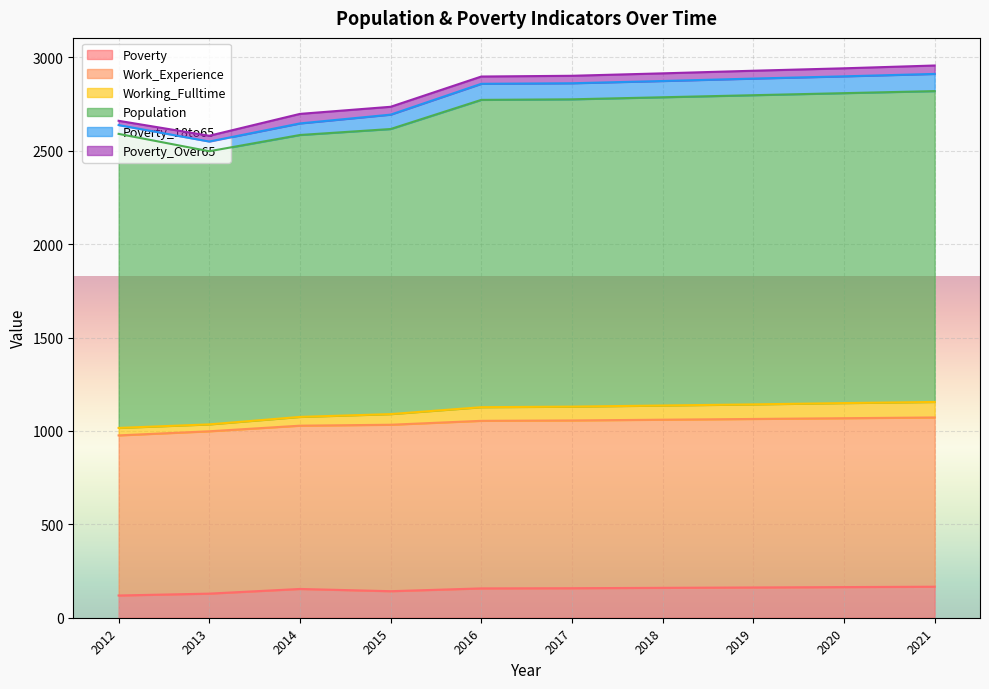

Is it true that Work_Experience equals 734 at 2016?

False